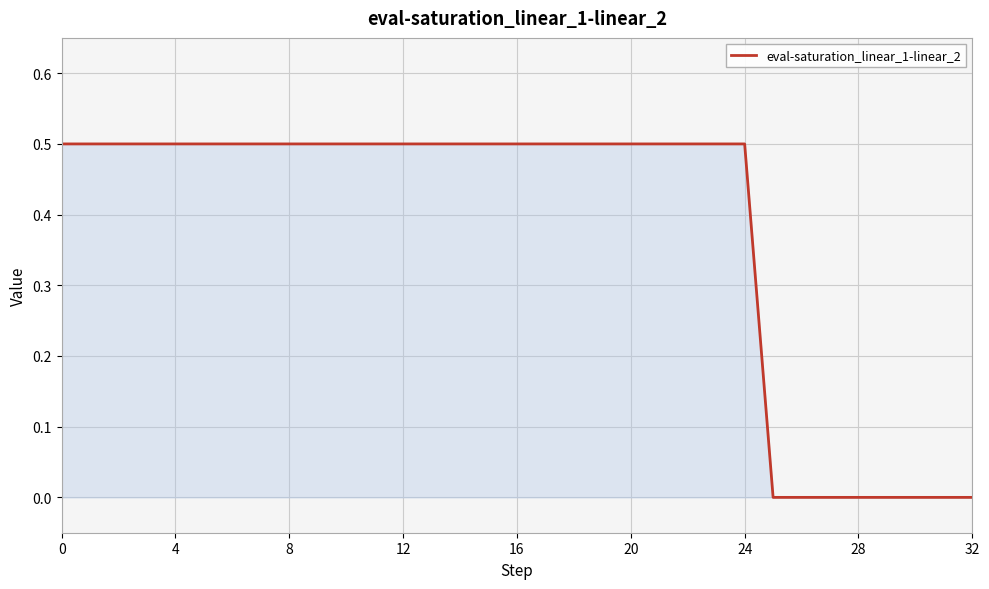

What is the maximum value shown in the chart?

0.5